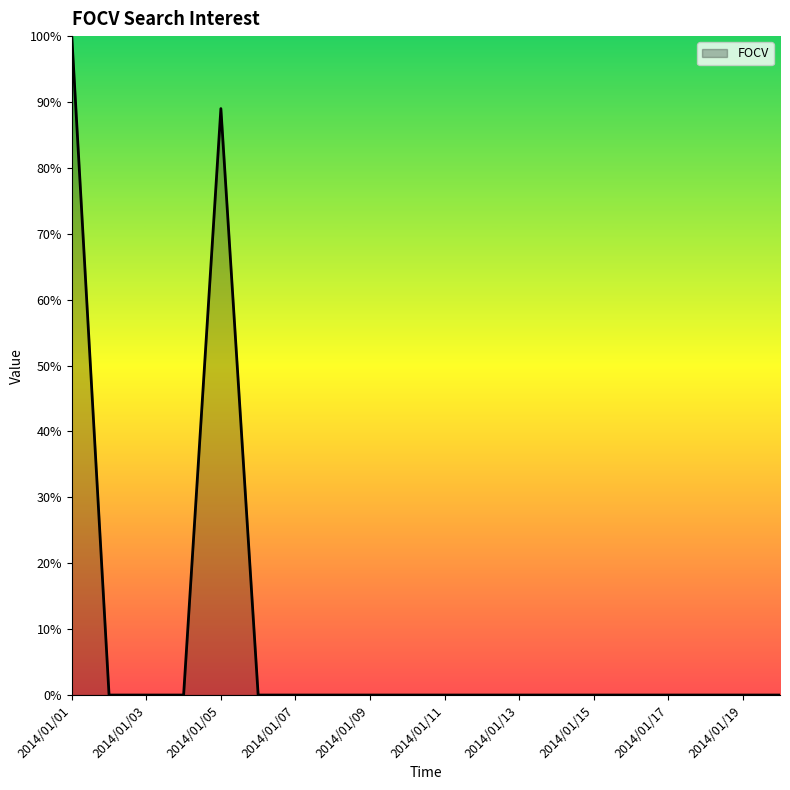

What is the average value?

9